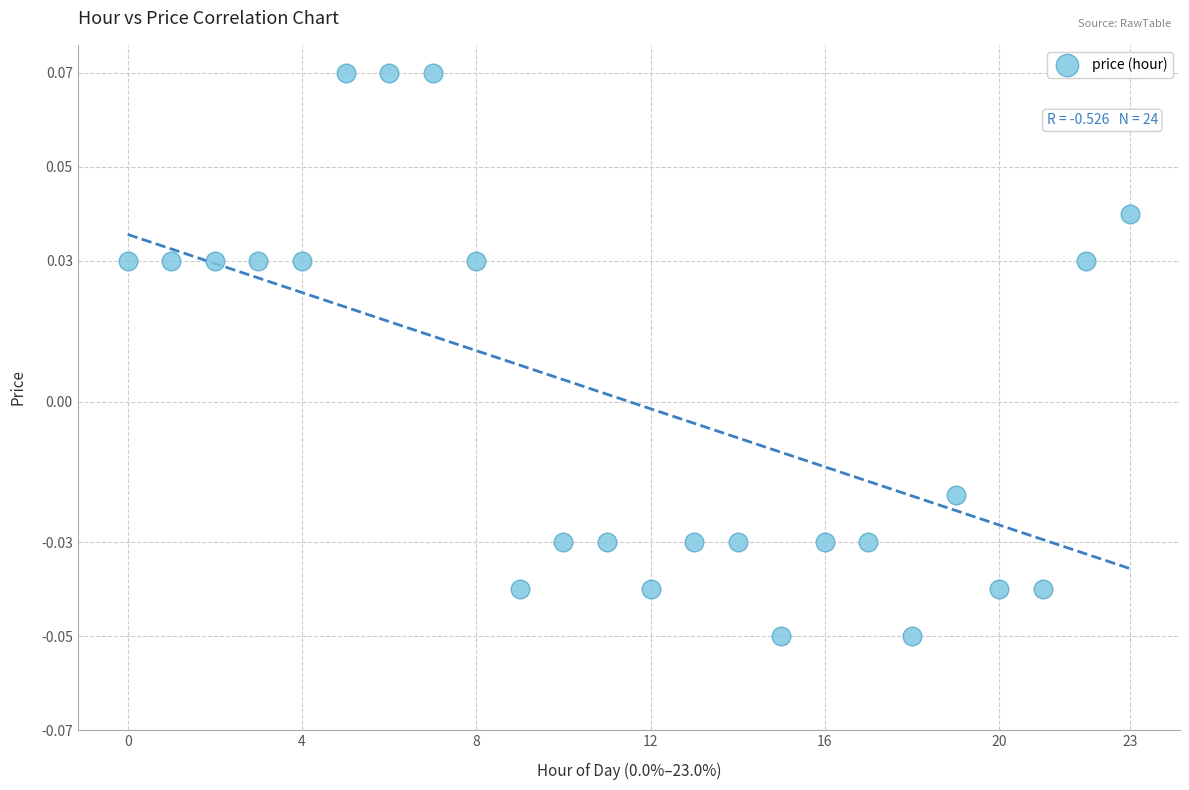

How many points are shown in the scatter plot?

24